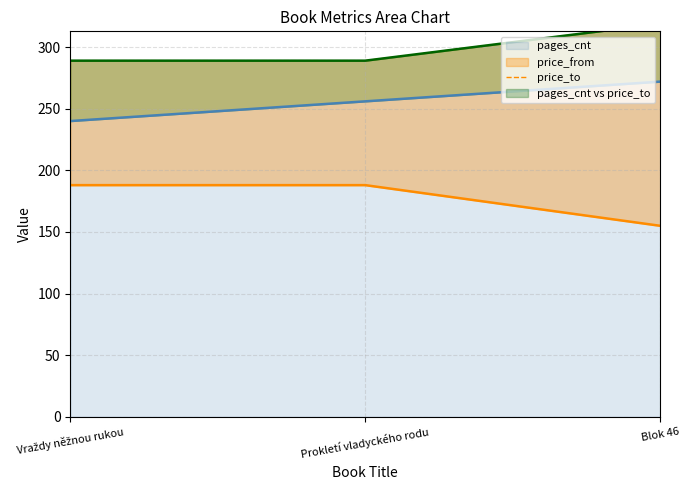

Count the values in the range 289 to 319.

3